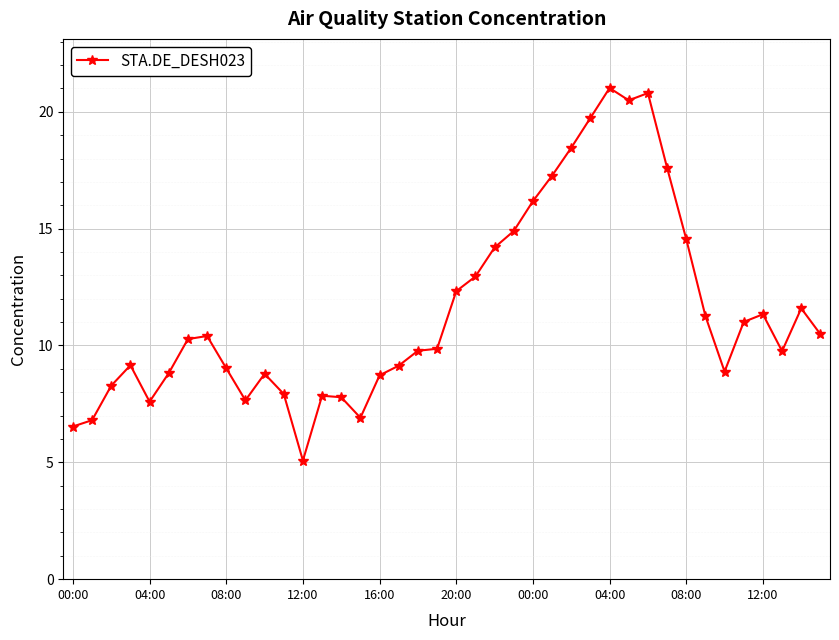

What is the smallest value displayed?

5.1